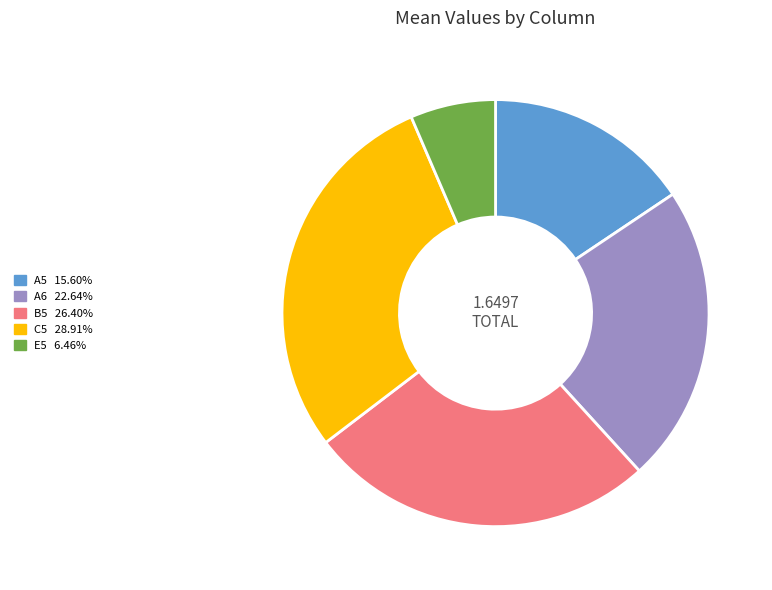

Rank the categories by value from lowest to highest.

E5, A5, A6, B5, C5